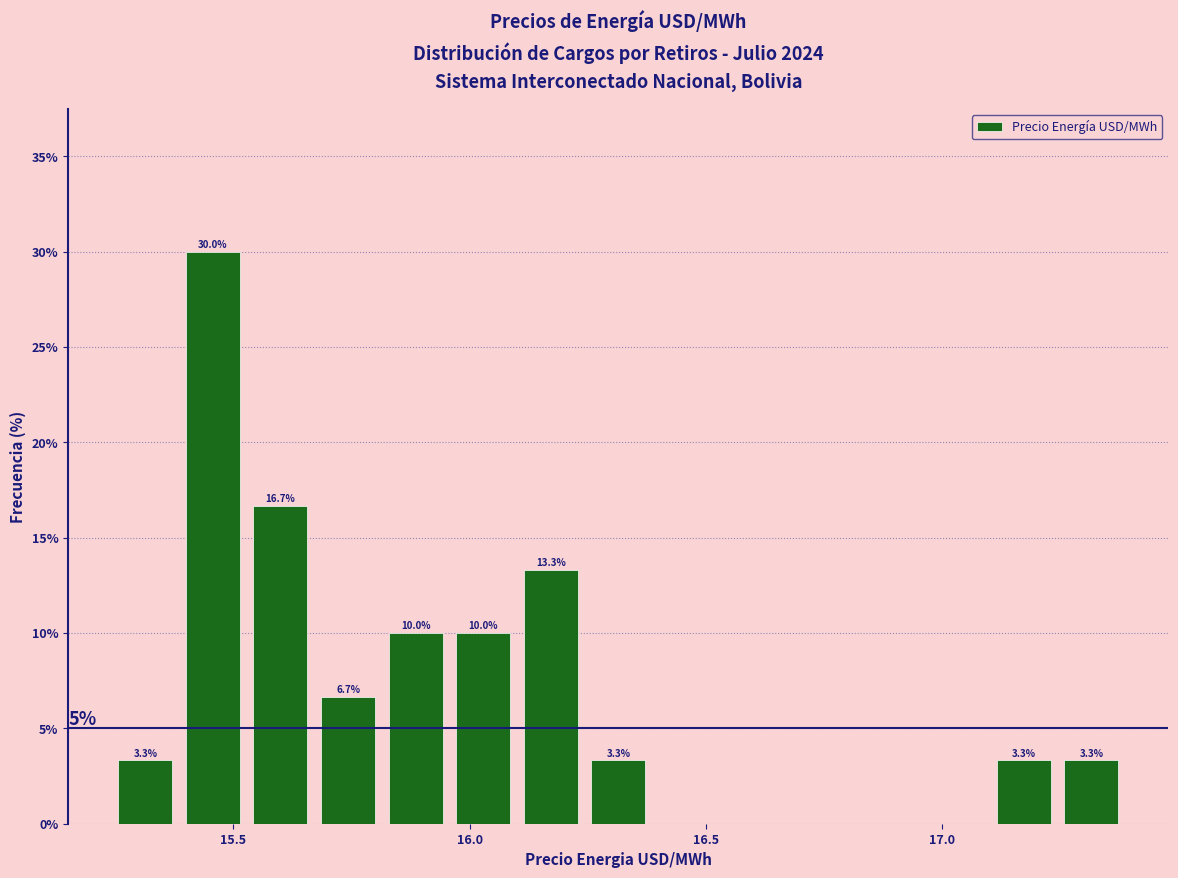

Around what value on the x-axis is the tallest bar? Give the approximate position of its centre, as read against the axis.

15.45